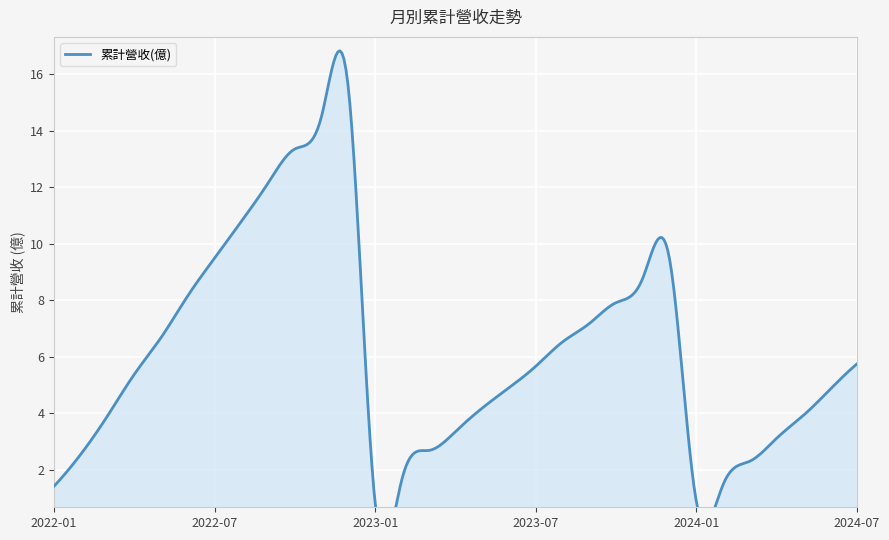

Reading left to right, transcribe all the data shown in this chart.

2024-07=5.7	2024-06=4.8	2024-05=3.9	2024-04=3.1	2024-03=2.3	2024-02=1.5	2024-01=0.9	2023-12=9.4	2023-11=8.8	2023-10=7.9	2023-09=7.2	2023-08=6.5	2023-07=5.7	2023-06=4.9	2023-05=4.2	2023-04=3.4	2023-03=2.7	2023-02=1.7	2023-01=0.8	2022-12=15.5	2022-11=14.5	2022-10=13.3	2022-09=12.2	2022-08=10.8	2022-07=9.5	2022-06=8.2	2022-05=6.7	2022-04=5.4	2022-03=3.9	2022-02=2.5	2022-01=1.4